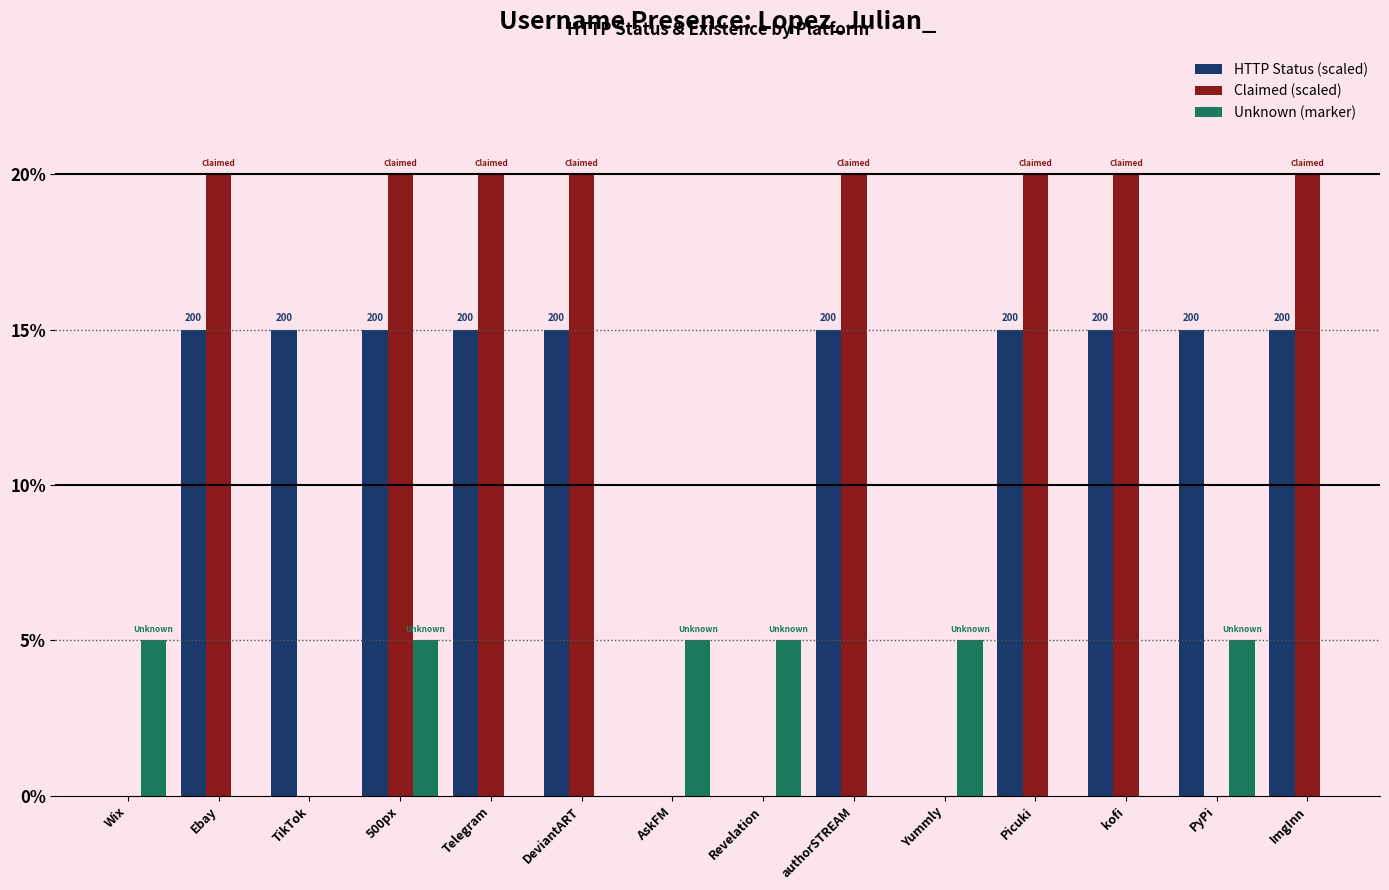

What is the average value of the Claimed (scaled) series?

11